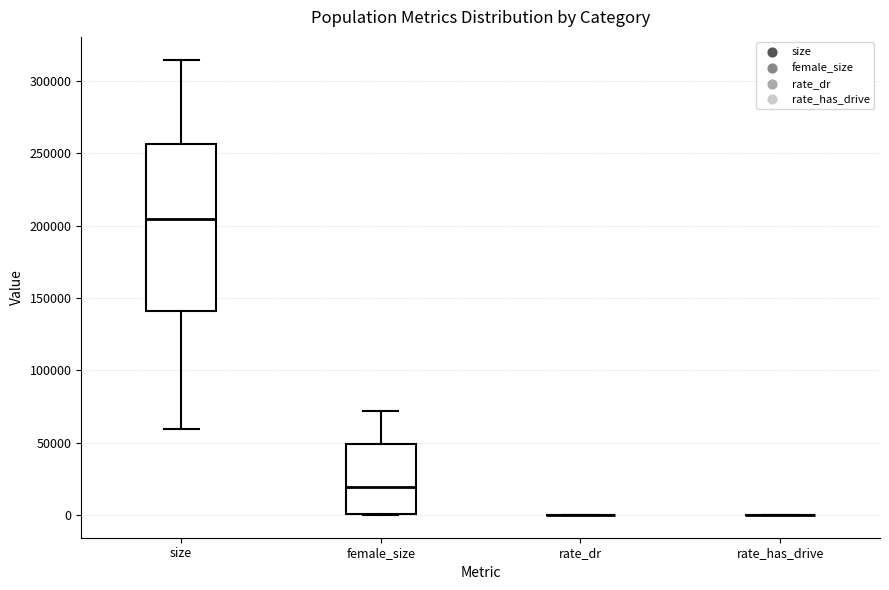

Comparing the boxes themselves (not the whiskers), which one is the tallest?

size